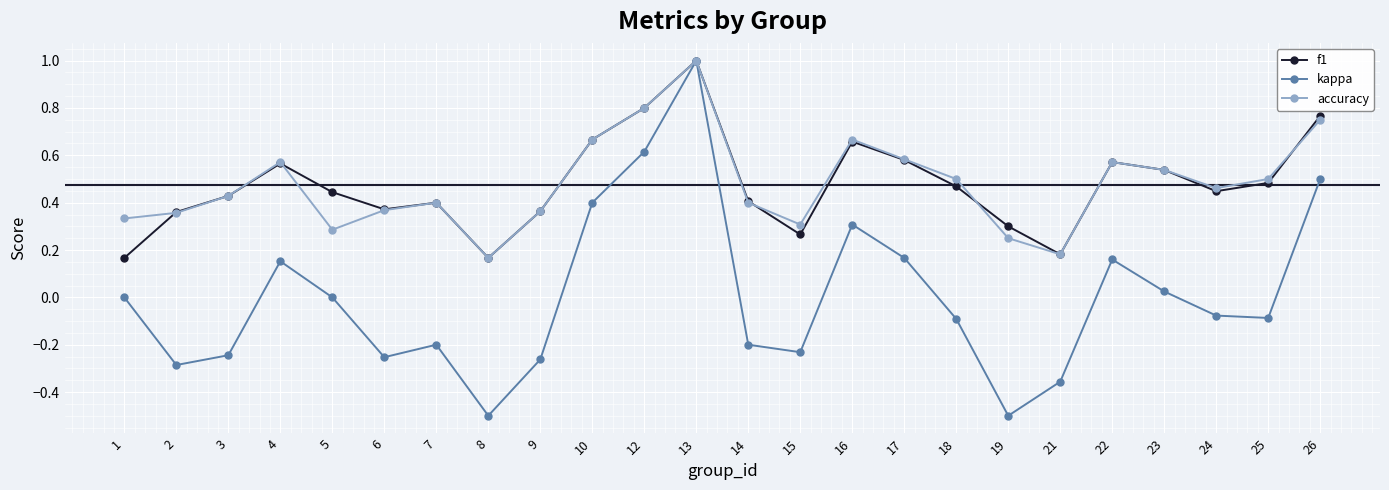

The value of f1 at 23 is 0.5. True or false?

True